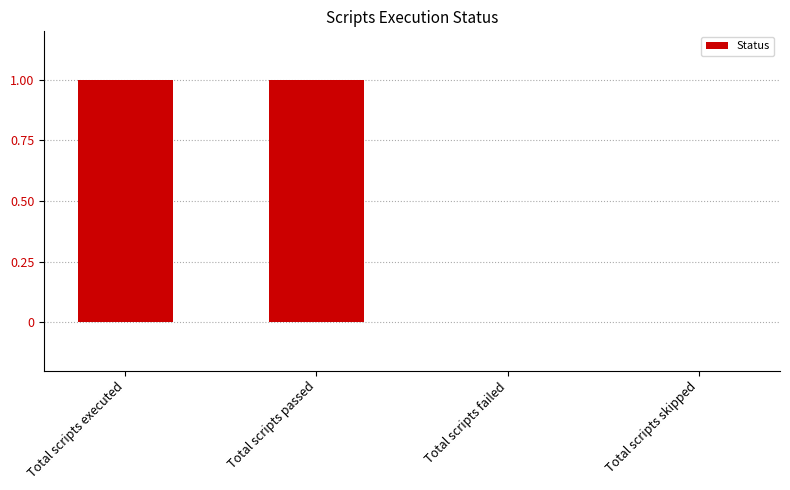

Reading right to left, extract all data points from this chart.

0	0	1	1